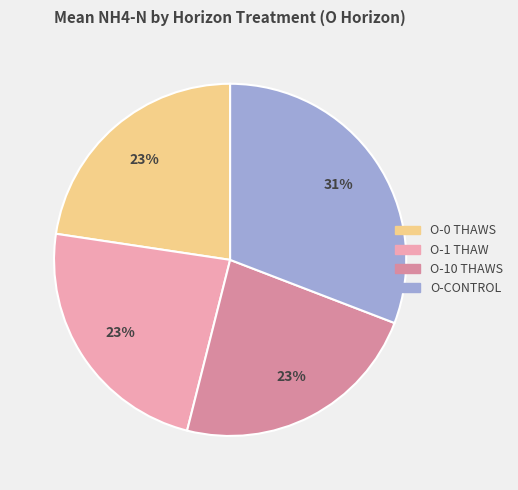

Is there any slice that represents more than half of the pie?

No